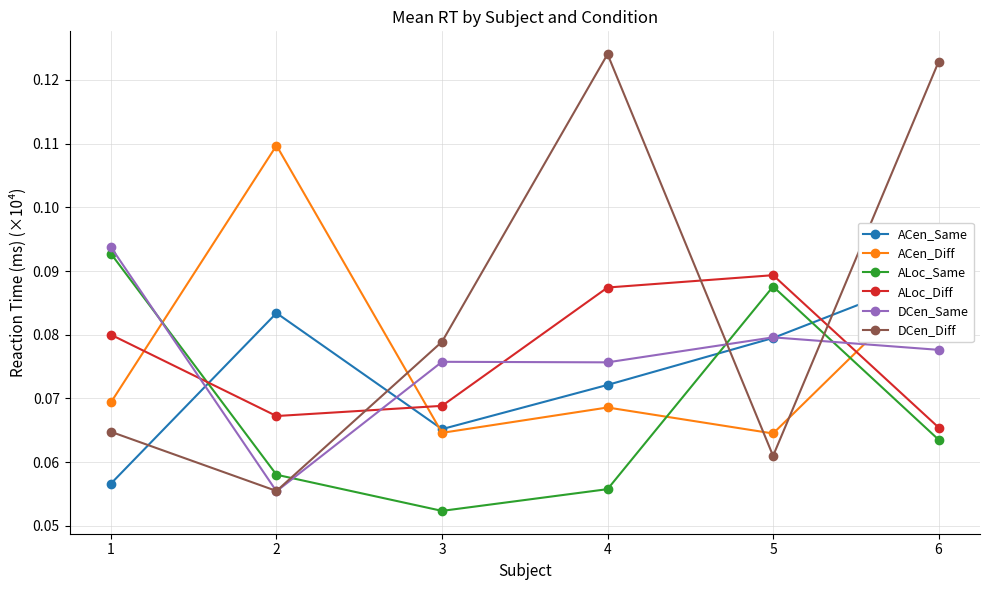

What is the value of the ALoc_Same point at the 2nd from the left?

0.1